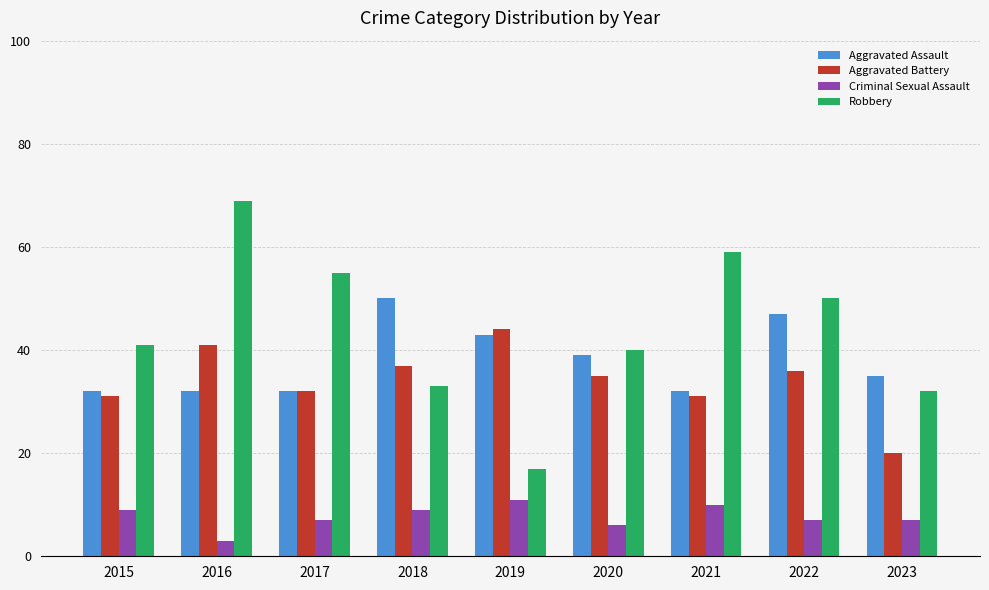

The value of Aggravated Assault at 2018 is 50. True or false?

True